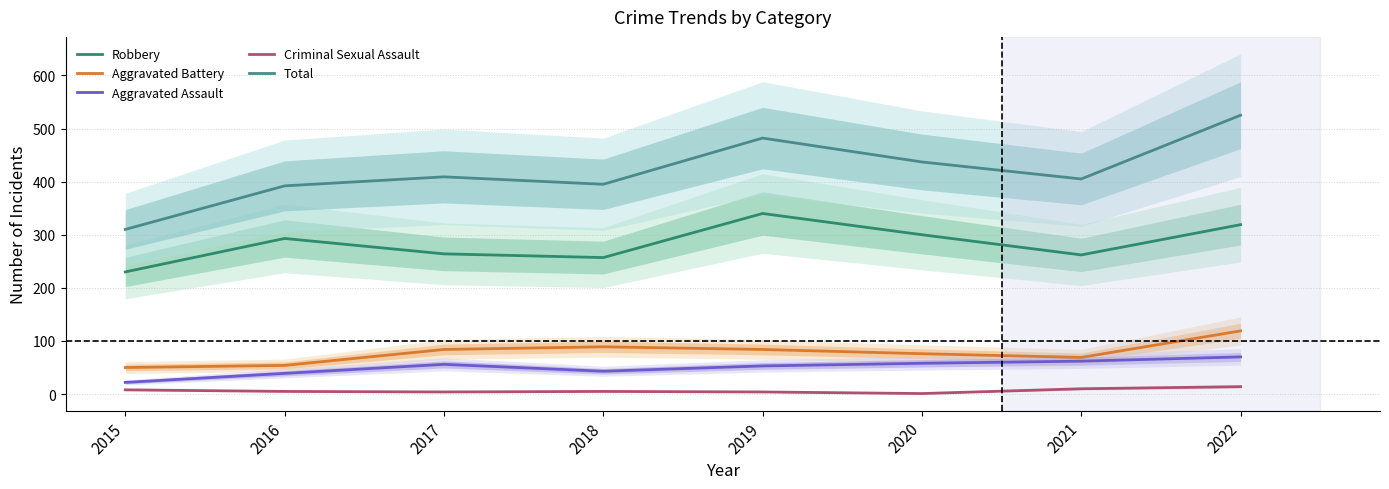

Rank the series by their maximum value, from highest to lowest.

Total, Robbery, Aggravated Battery, Aggravated Assault, Criminal Sexual Assault